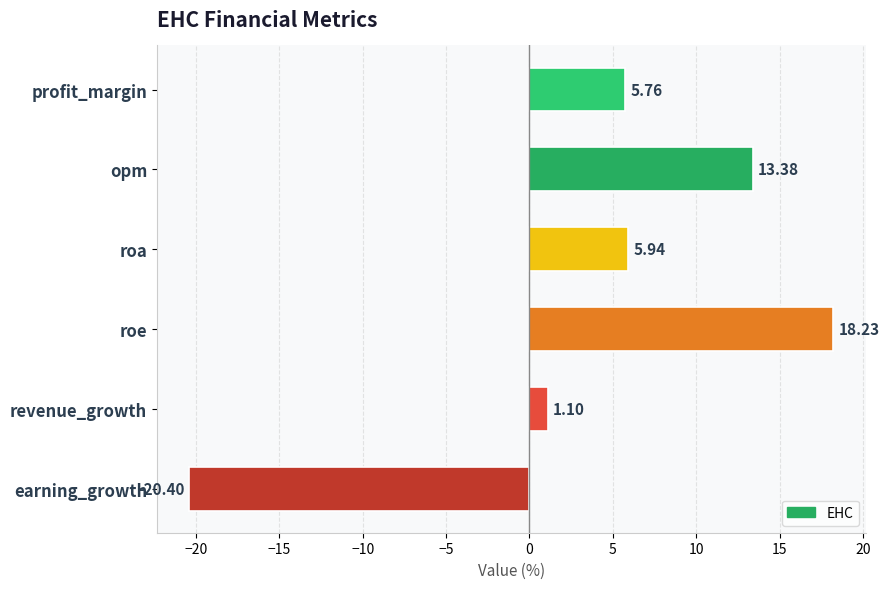

What is the sum of all values?

24.0